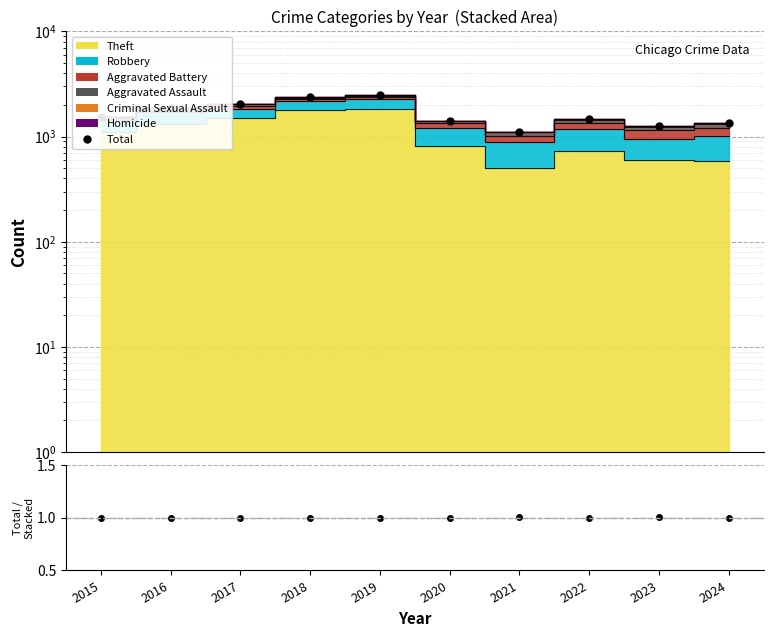

At which label is the value closest to 1791?

2016